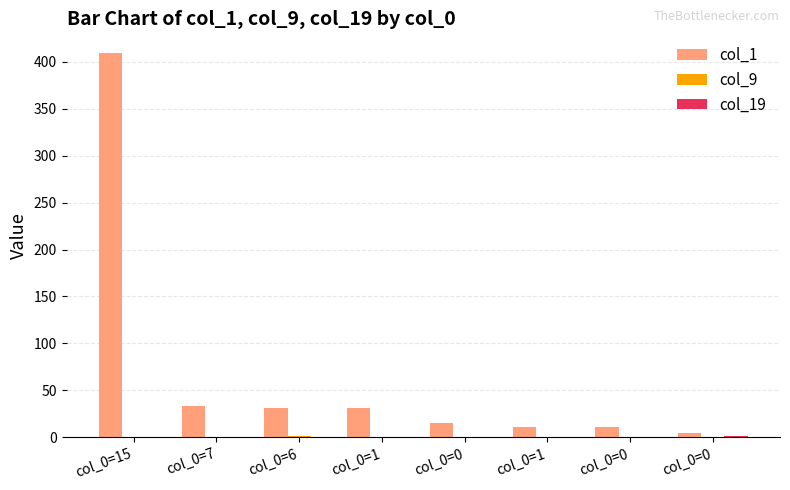

Count the number of data series in this chart.

3